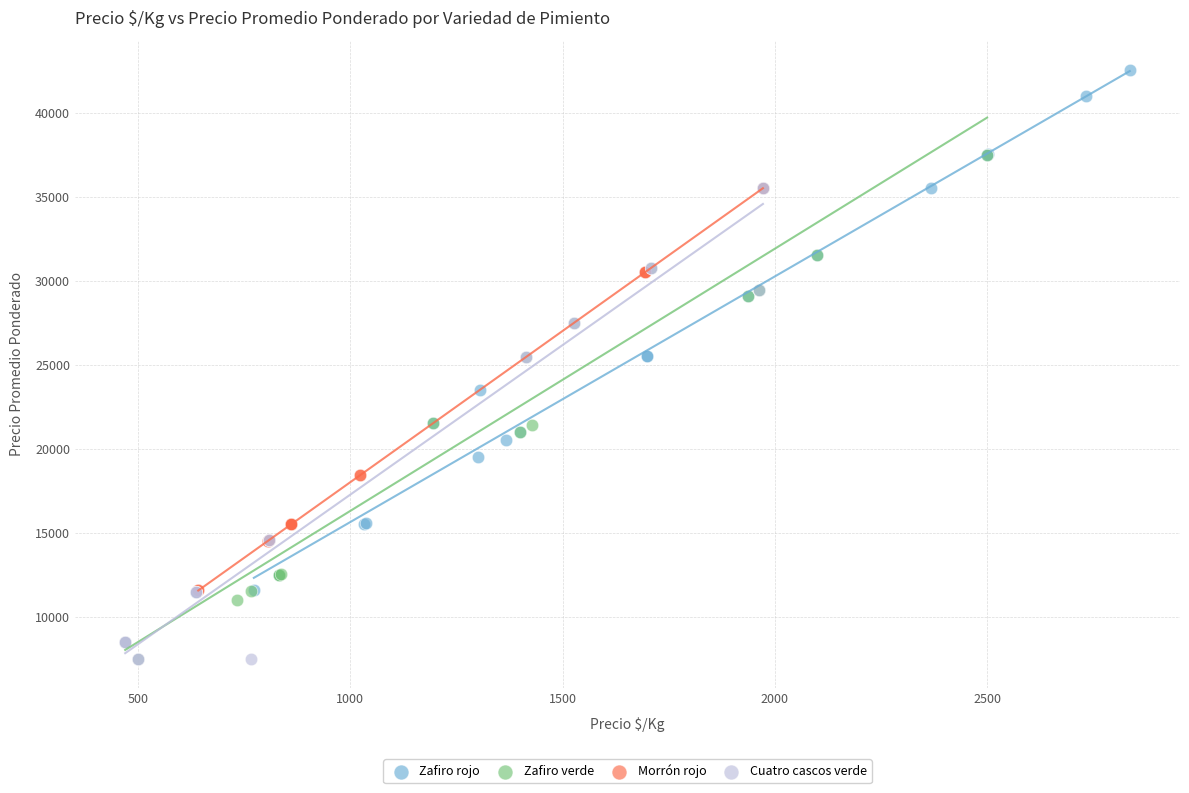

What are all the series names shown in the legend?

Zafiro rojo, Zafiro verde, Morrón rojo, Cuatro cascos verde